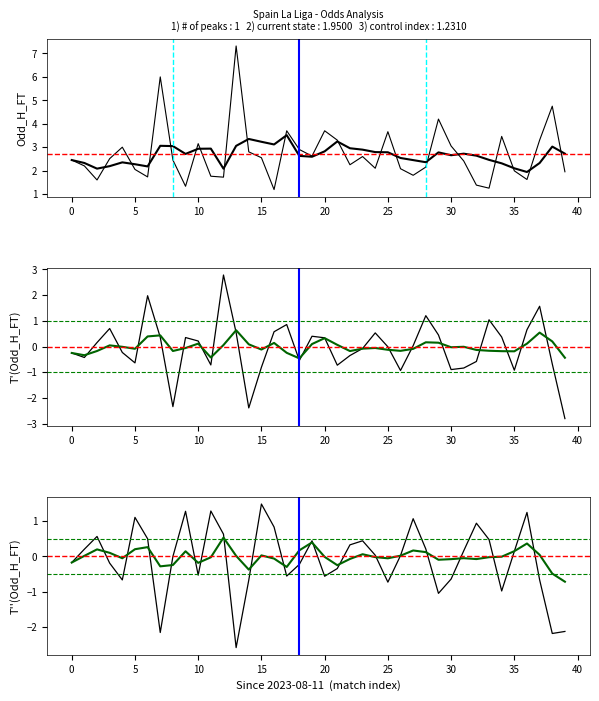

What is the difference between the highest and lowest values at 2023-08-25?

3.7